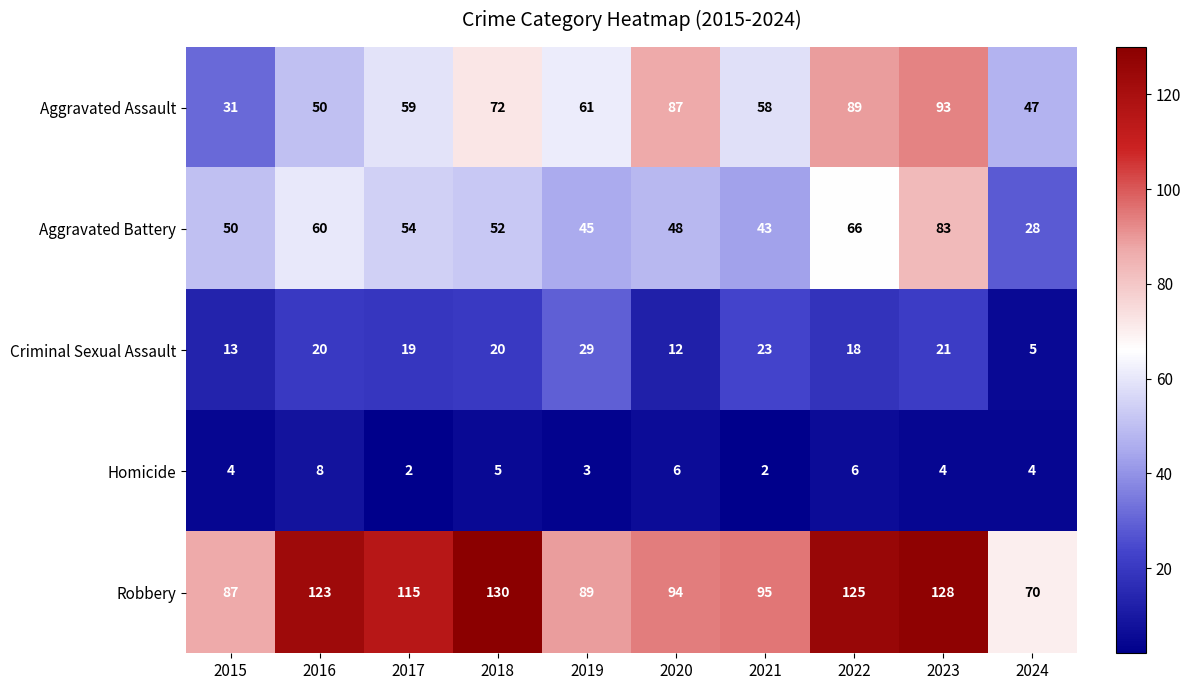

What is the minimum value shown in the chart?

2